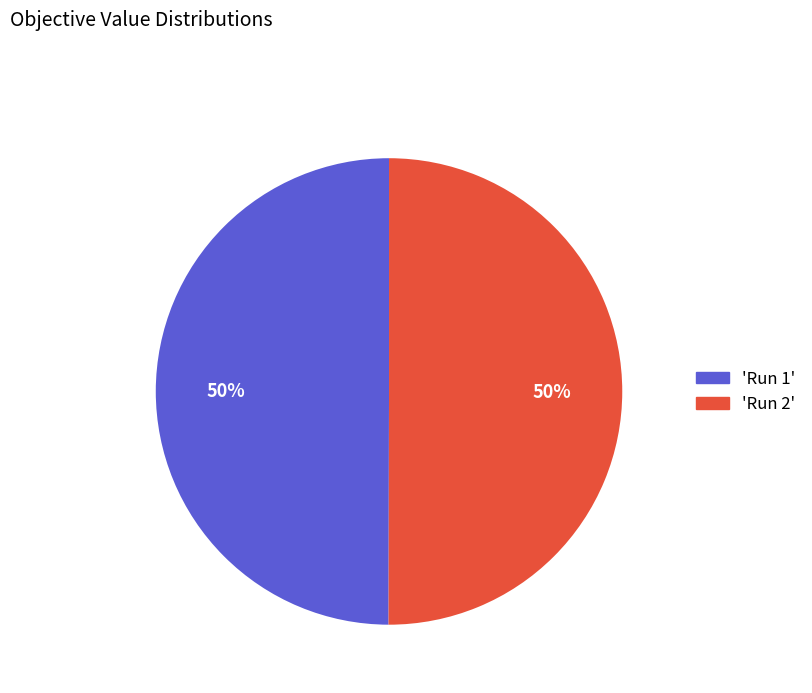

Is it true that 'Run 1' is 50% of the pie?

True